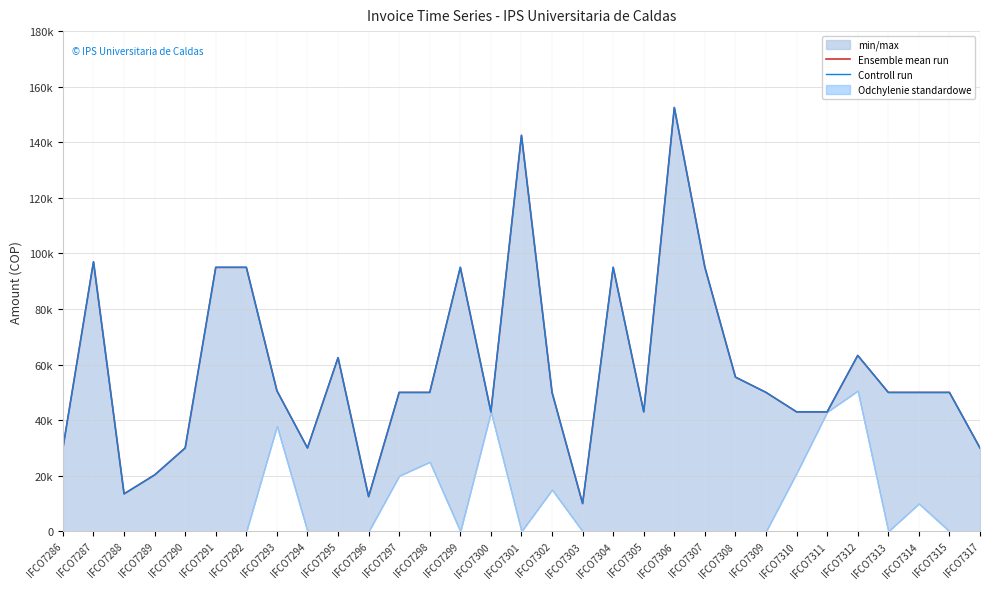

Which category has the lowest value in the Ensemble mean run series?

IFCO7303